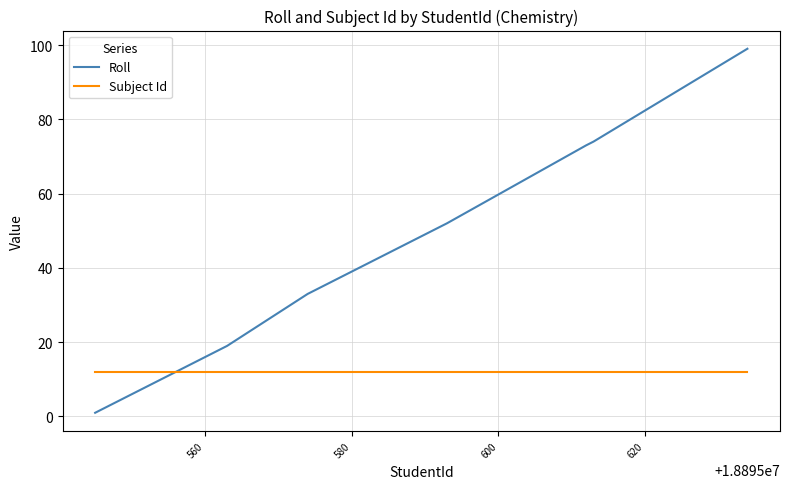

List the series in order of their overall mean, lowest first.

Subject Id, Roll